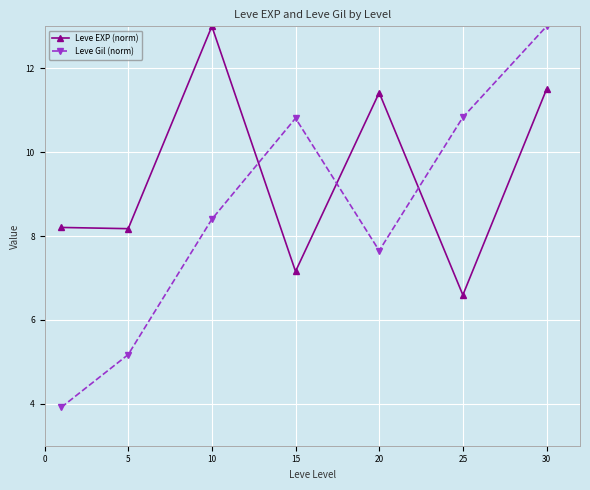

What is the sum of all Leve EXP (norm) values?

66.0